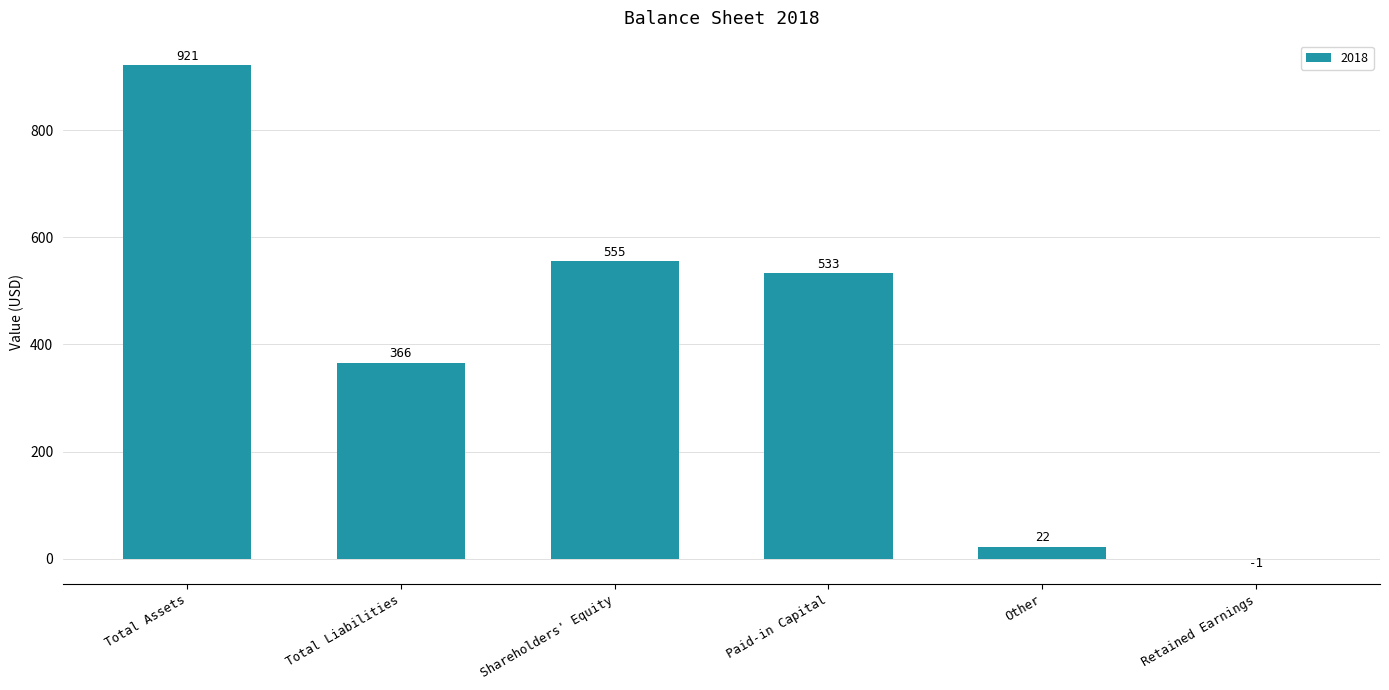

What is the change in value from Other to Retained Earnings?

-23